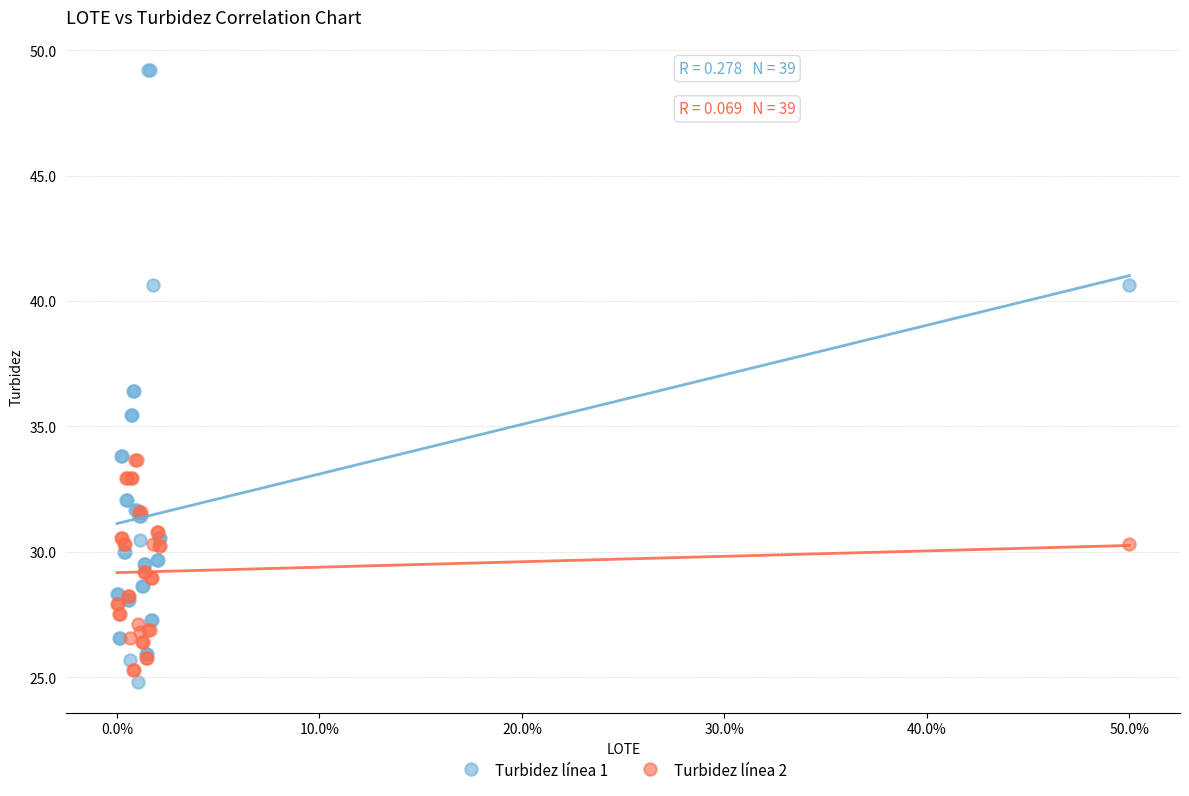

Which series contains the highest Y value?

Turbidez línea 1